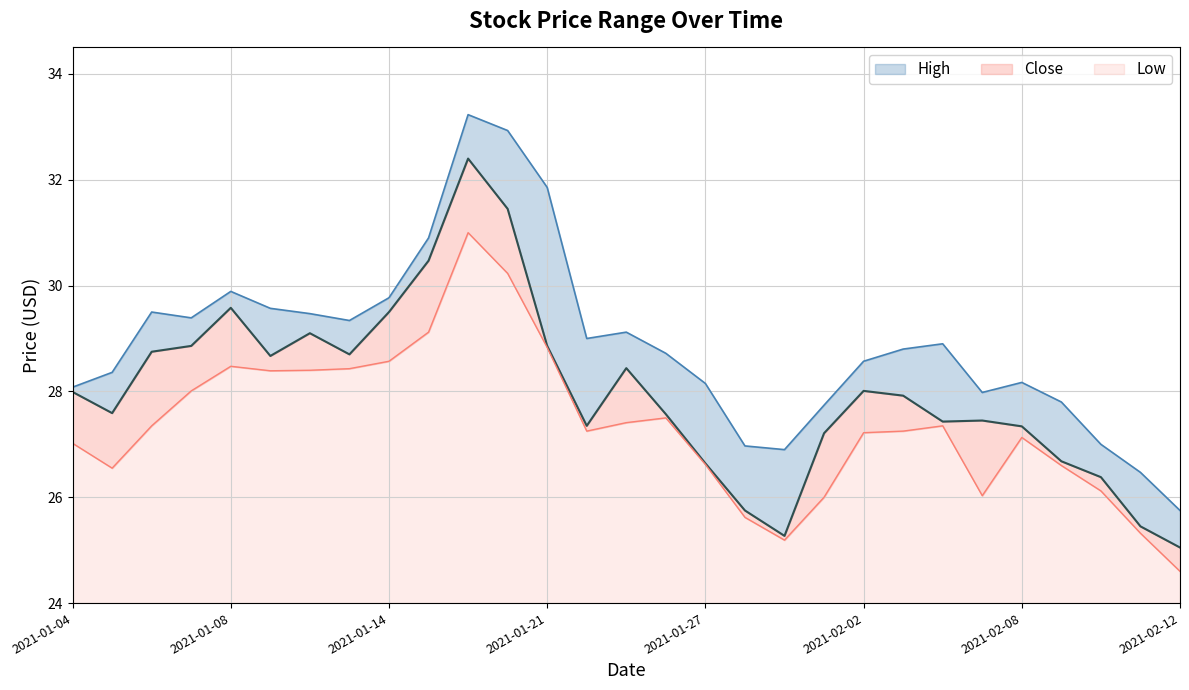

Which series has the largest total across all categories?

High